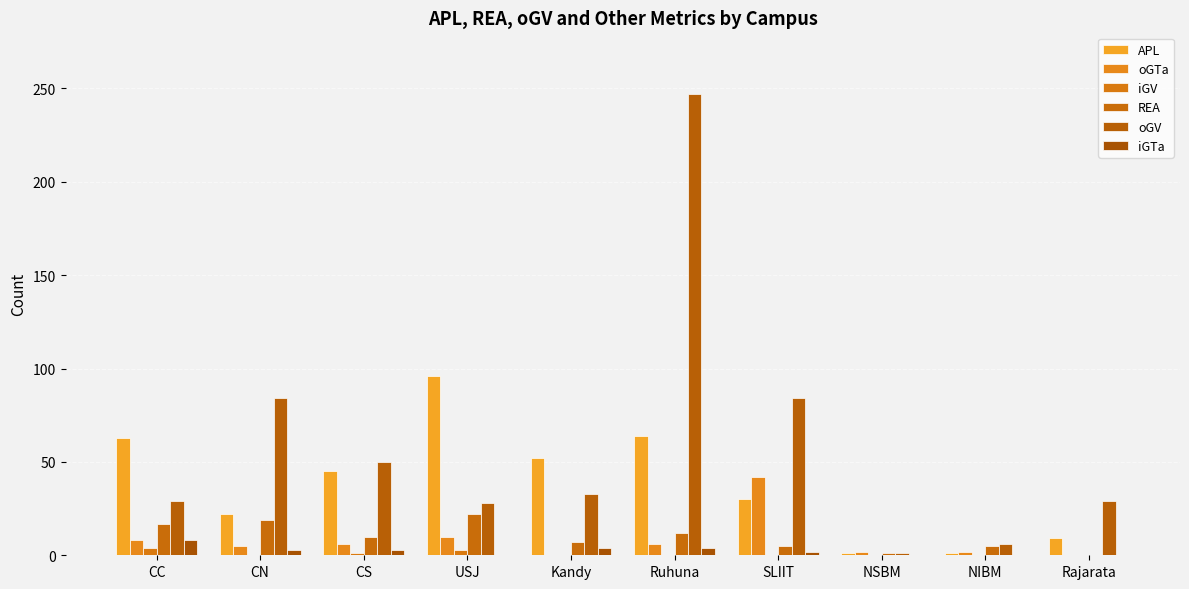

What is the label of the 8th bar from the left?

NSBM